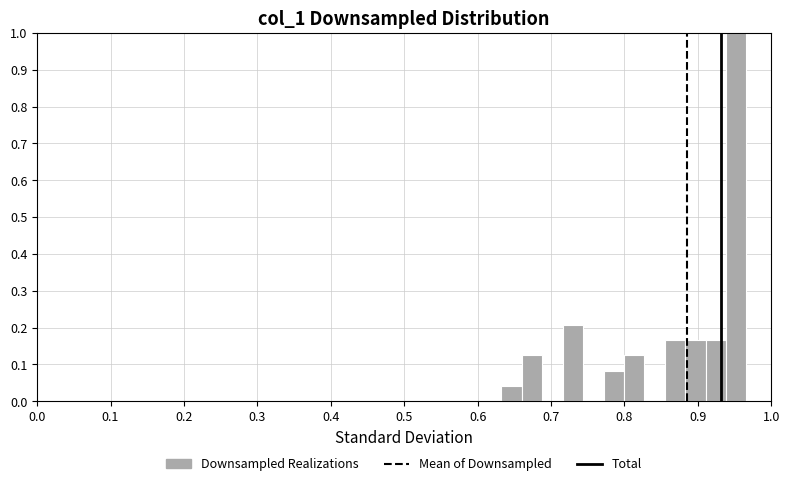

Read against the x-axis, roughly where is the centre of the tallest bar?

0.95